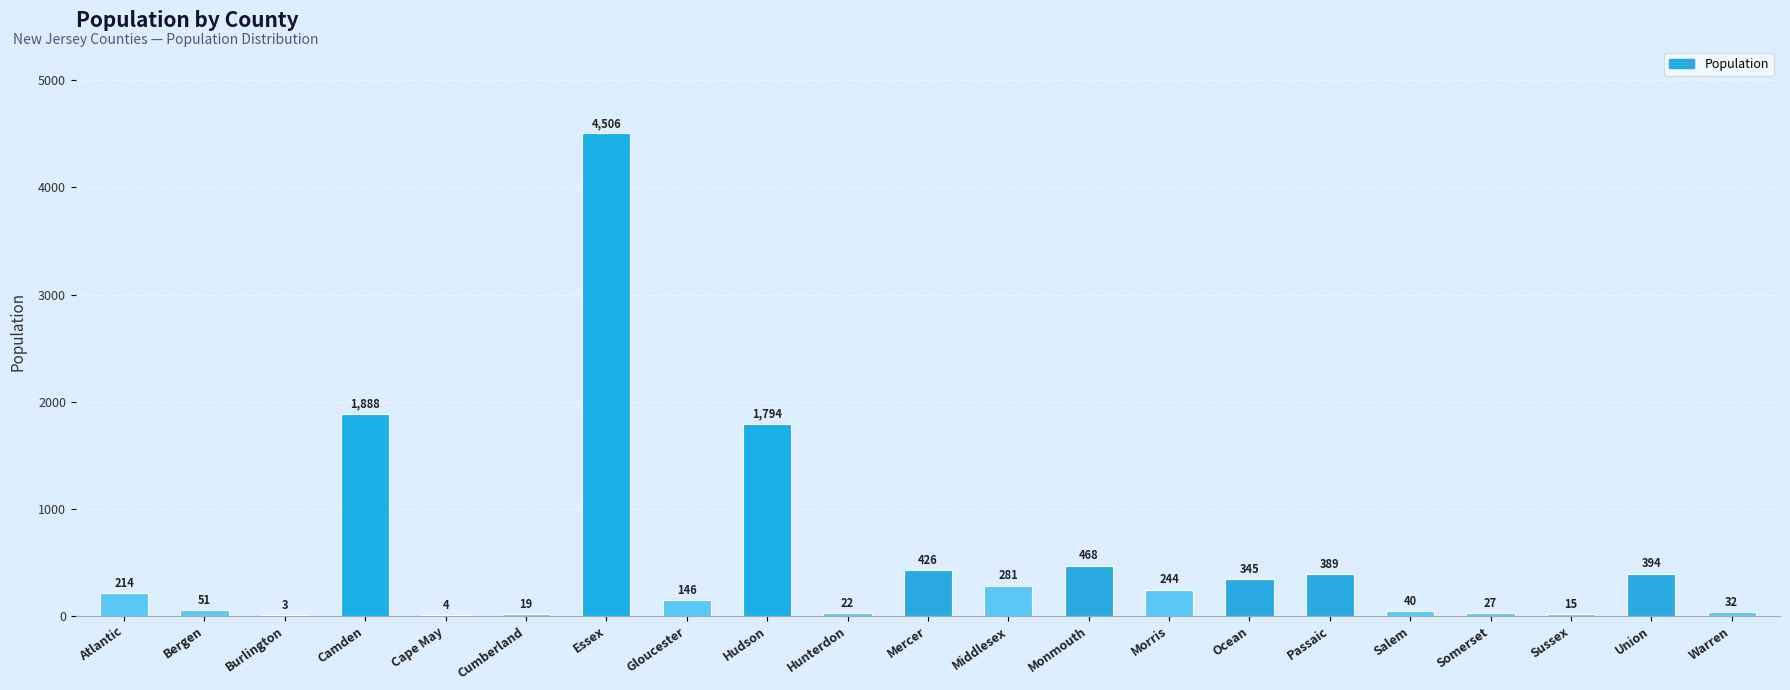

Reading left to right, what are all the values shown in this chart?

Atlantic=214	Bergen=51	Burlington=3	Camden=1888	Cape May=4	Cumberland=19	Essex=4506	Gloucester=146	Hudson=1794	Hunterdon=22	Mercer=426	Middlesex=281	Monmouth=468	Morris=244	Ocean=345	Passaic=389	Salem=40	Somerset=27	Sussex=15	Union=394	Warren=32